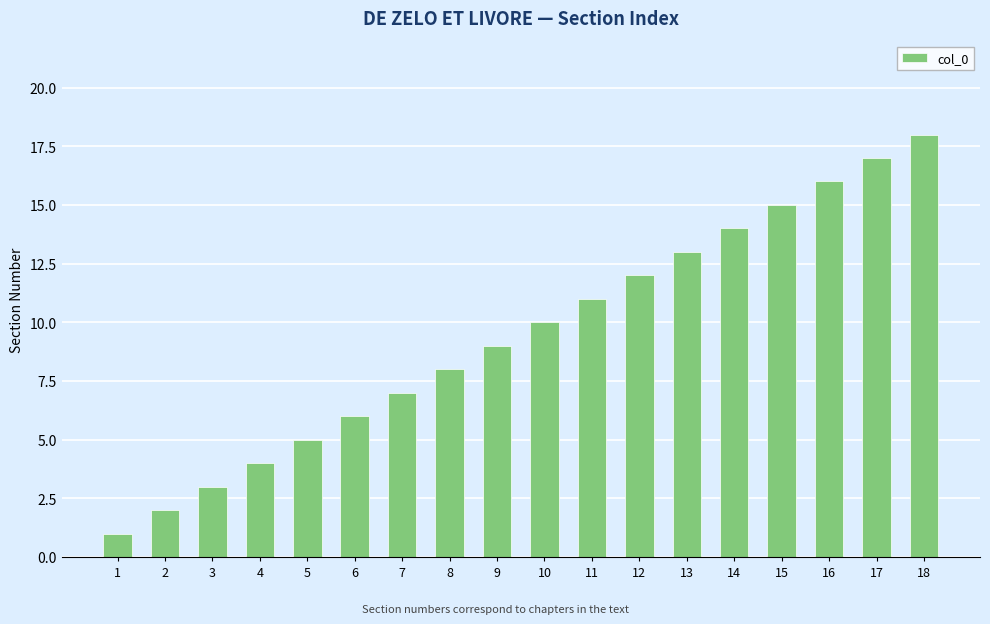

Reading right to left, extract all data points from this chart.

18=18	17=17	16=16	15=15	14=14	13=13	12=12	11=11	10=10	9=9	8=8	7=7	6=6	5=5	4=4	3=3	2=2	1=1